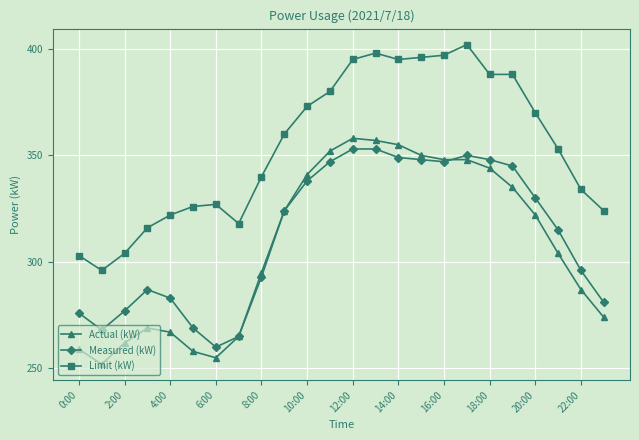

At how many categories does at least one series exceed 378?

9